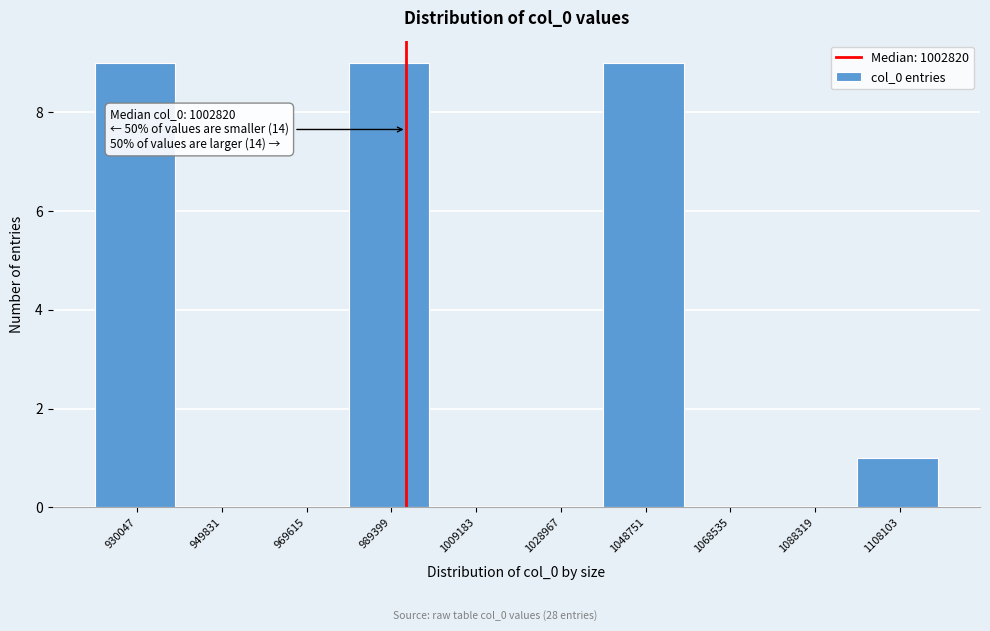

Reading left to right, what are all the values shown in this chart?

930047=9	949831=0	969615=0	989399=9	1009183=0	1028967=0	1048751=9	1068535=0	1088319=0	1108103=1